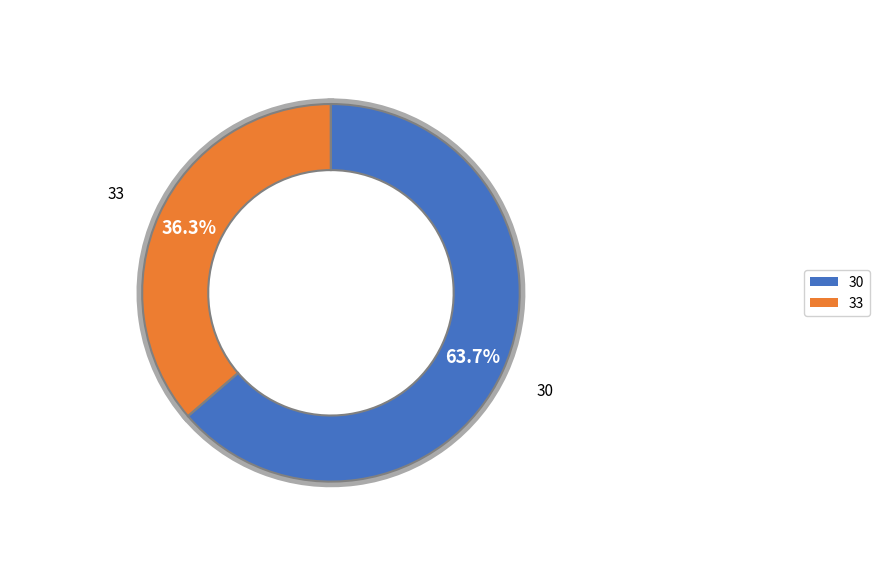

Is the sum of 33 and 30 greater than half?

Yes